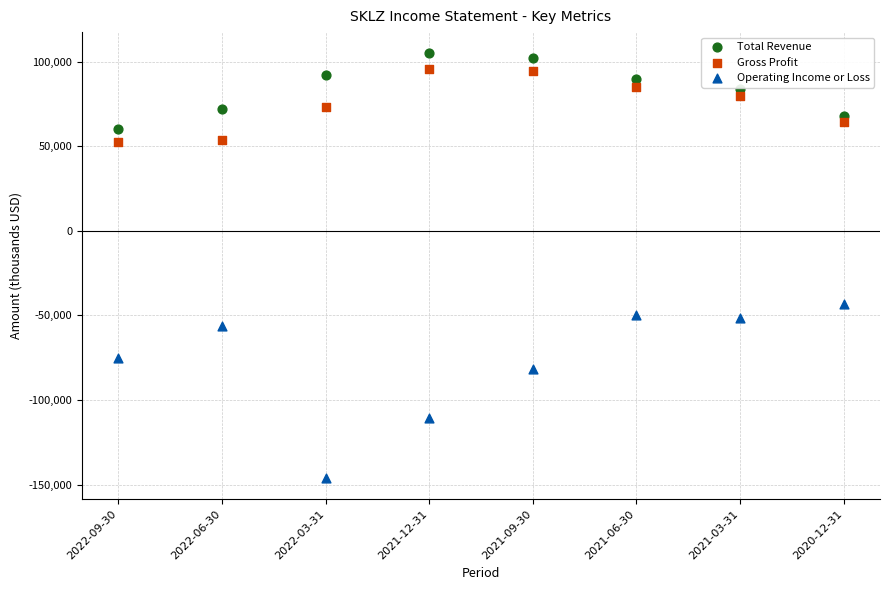

Across all data points, what is the range of X values (max minus min)?

7